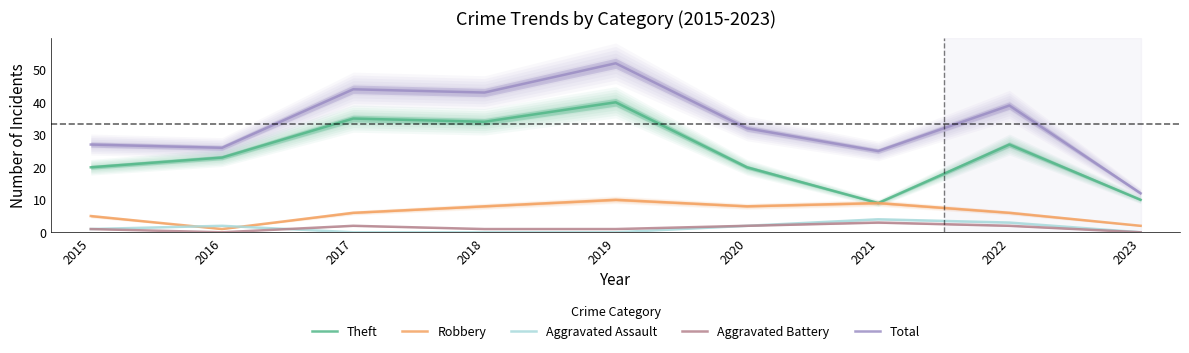

Which series has the largest range (max minus min)?

Total